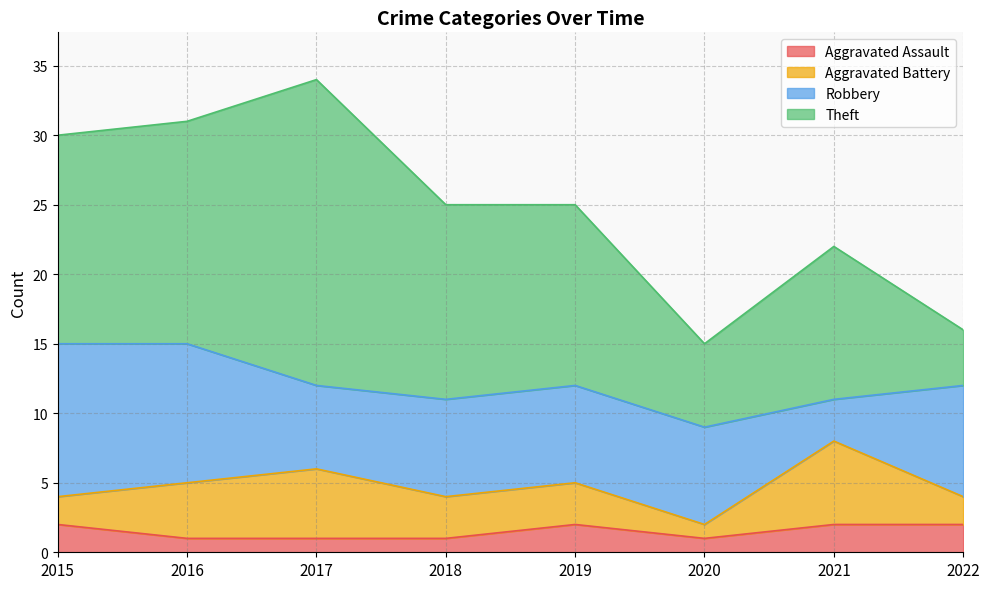

Reading left to right, transcribe all the data shown in this chart.

Aggravated Assault: 2015=2	2016=1	2017=1	2018=1	2019=2	2020=1	2021=2	2022=2
Aggravated Battery: 2015=2	2016=4	2017=5	2018=3	2019=3	2020=1	2021=6	2022=2
Robbery: 2015=11	2016=10	2017=6	2018=7	2019=7	2020=7	2021=3	2022=8
Theft: 2015=15	2016=16	2017=22	2018=14	2019=13	2020=6	2021=11	2022=4